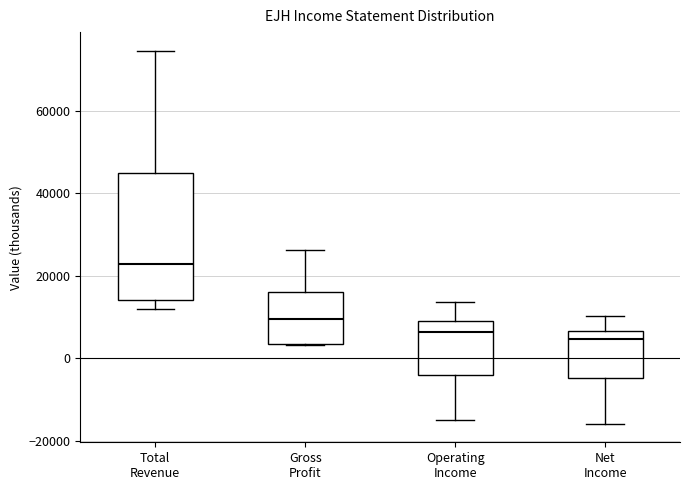

Where does the lower whisker of the box for Total Revenue end on the y-axis? The values are not printed on the chart, so give them approximately, as read against the axis.

12000